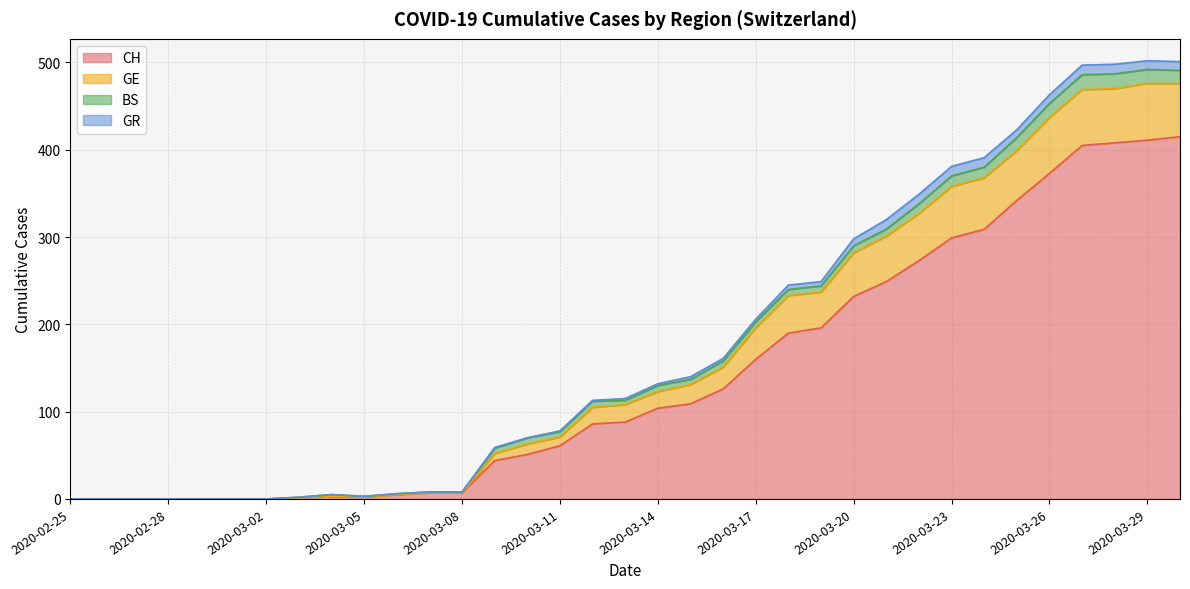

What is the difference between the maximum and second lowest values in the CH series?

415